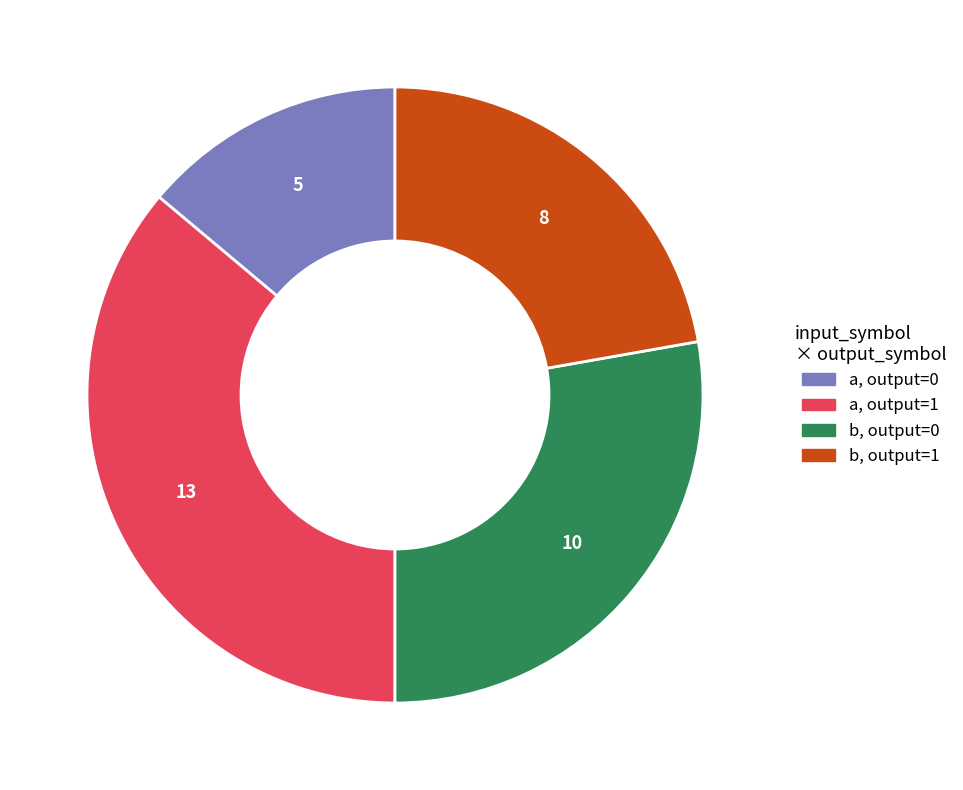

Is there any slice that represents more than half of the pie?

No